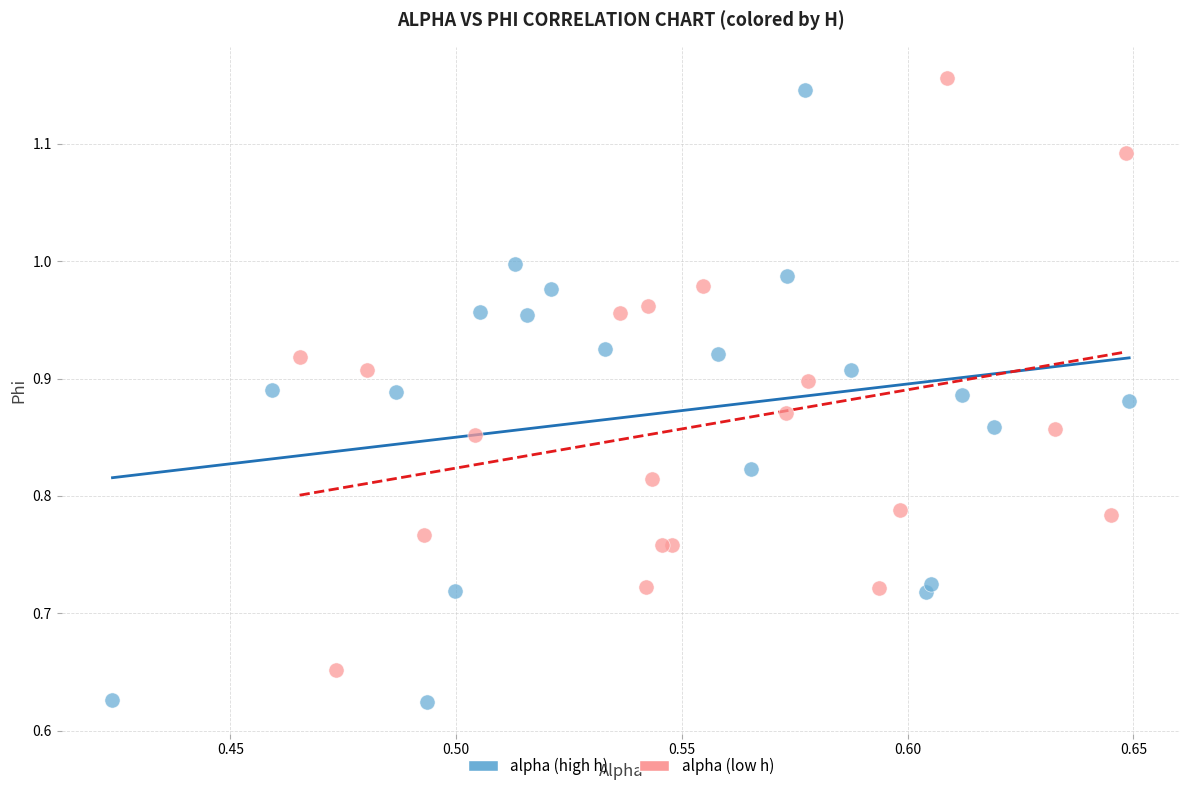

What are all the series names shown in the legend?

alpha (high h), alpha (low h)